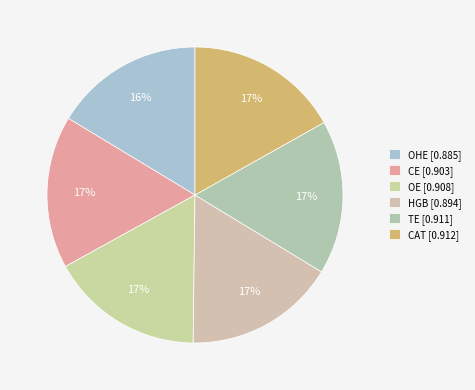

True or false: CE accounts for 17% of the total.

True